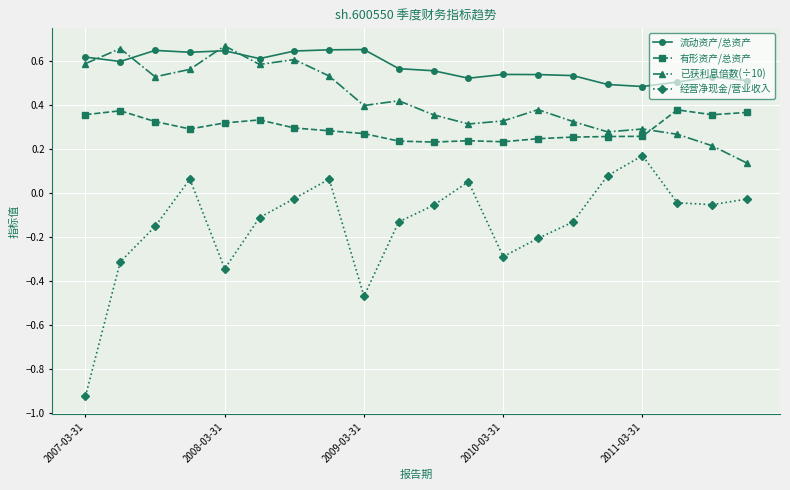

How many categories are shown in the chart?

20